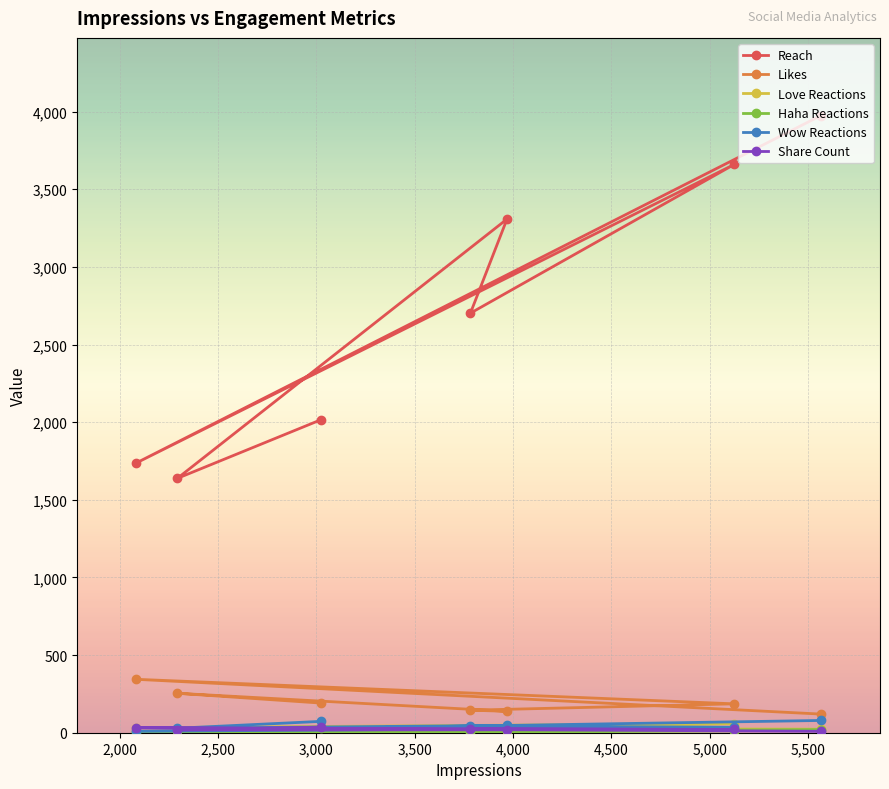

In Share Count, how many points are lower than both neighbors (excluding endpoints)?

2